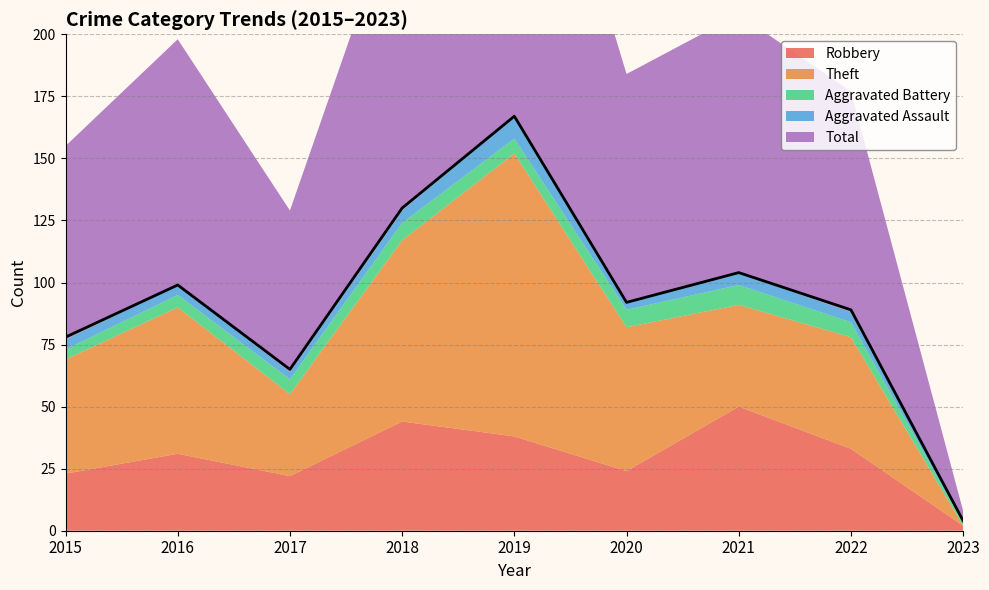

At which label does Aggravated Battery reach its peak?

2021